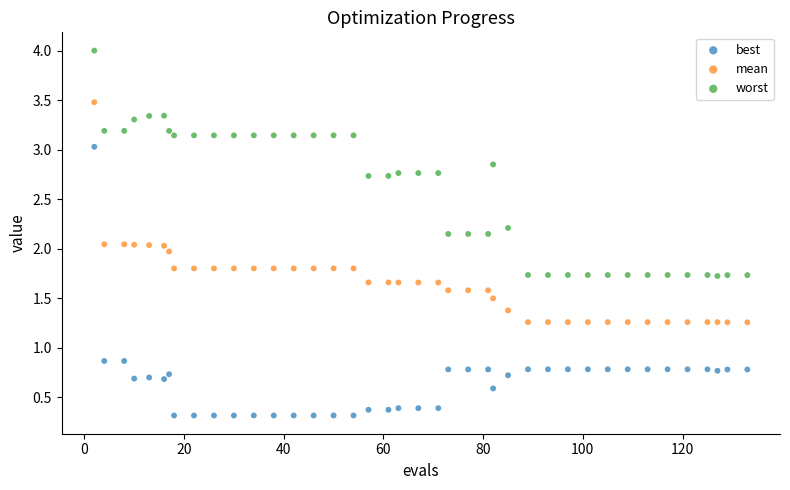

What are all the series names shown in the legend?

best, mean, worst